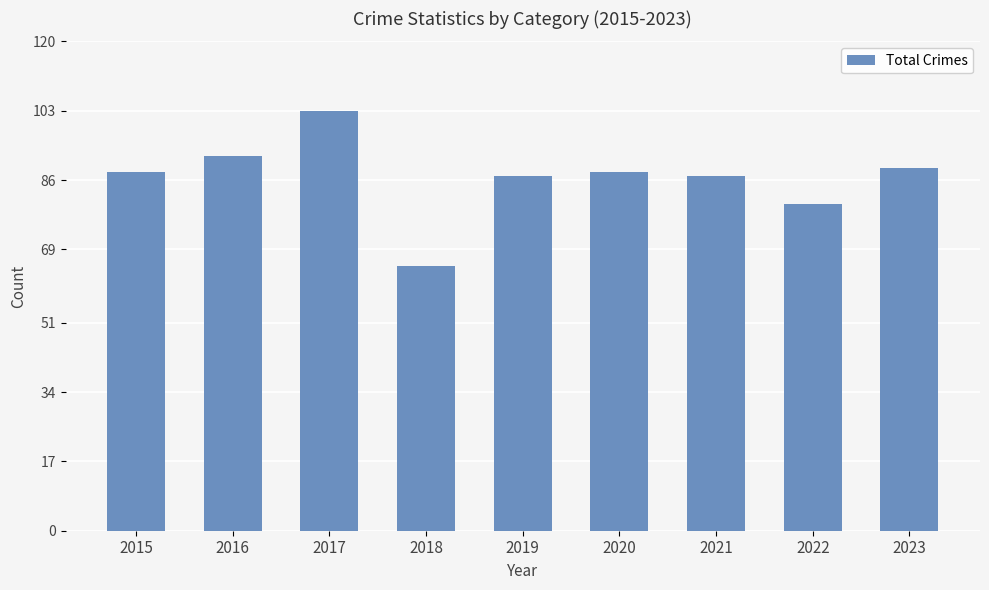

What is the sum of the values at 2018 and 2016?

157